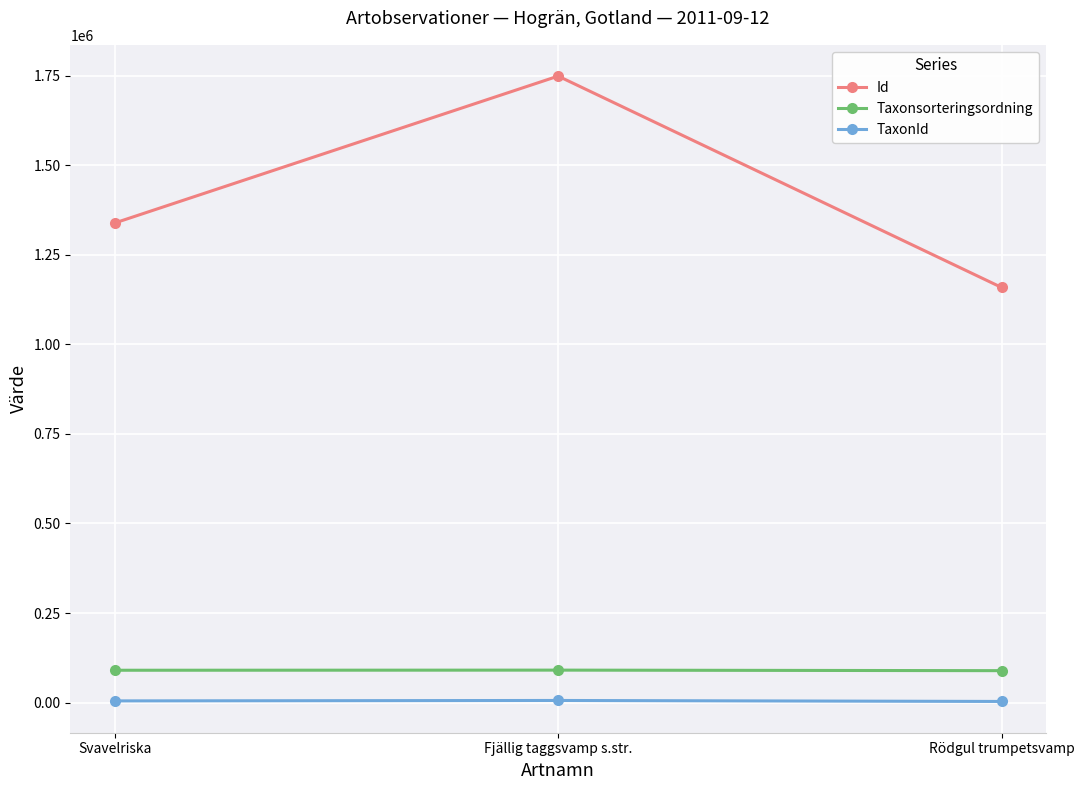

What is the sum of the TaxonId values at Fjällig taggsvamp s.str. and Svavelriska?

10733